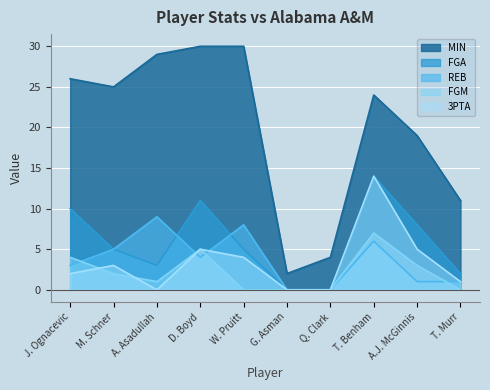

How many categories are shown in the chart?

10